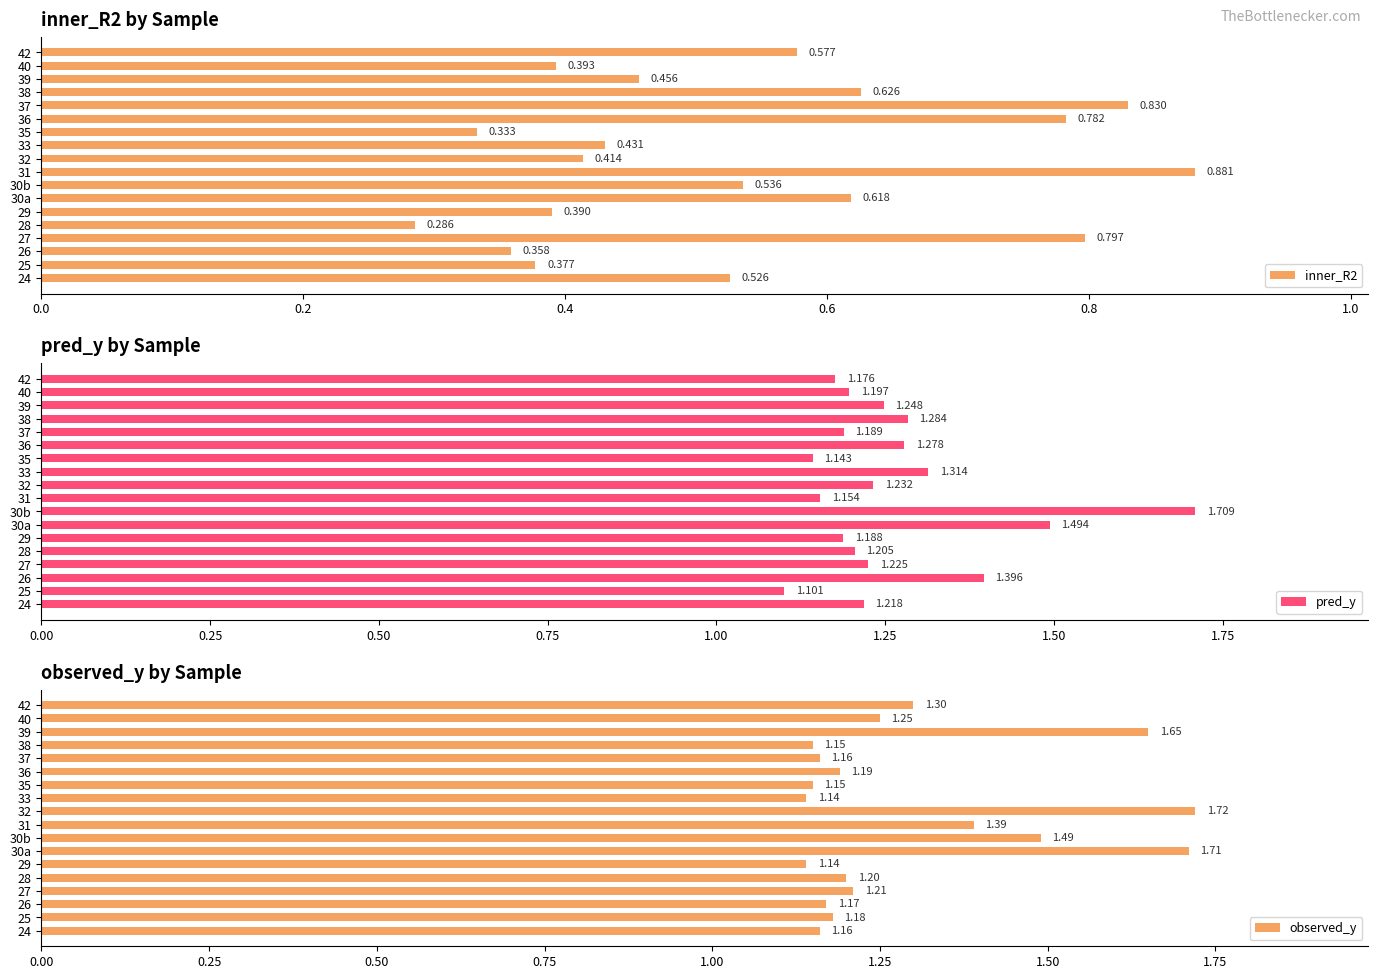

What is the average value of the observed_y series?

1.3